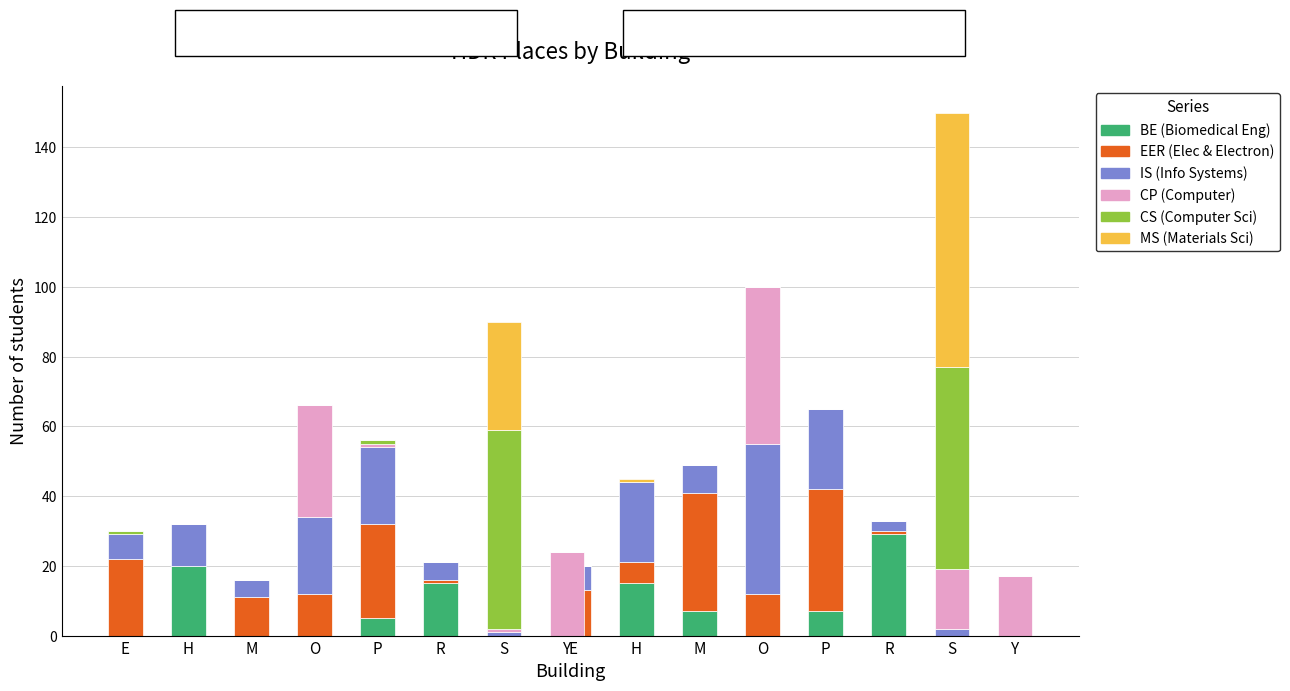

The EER series shows 17 at 12. True or false?

False